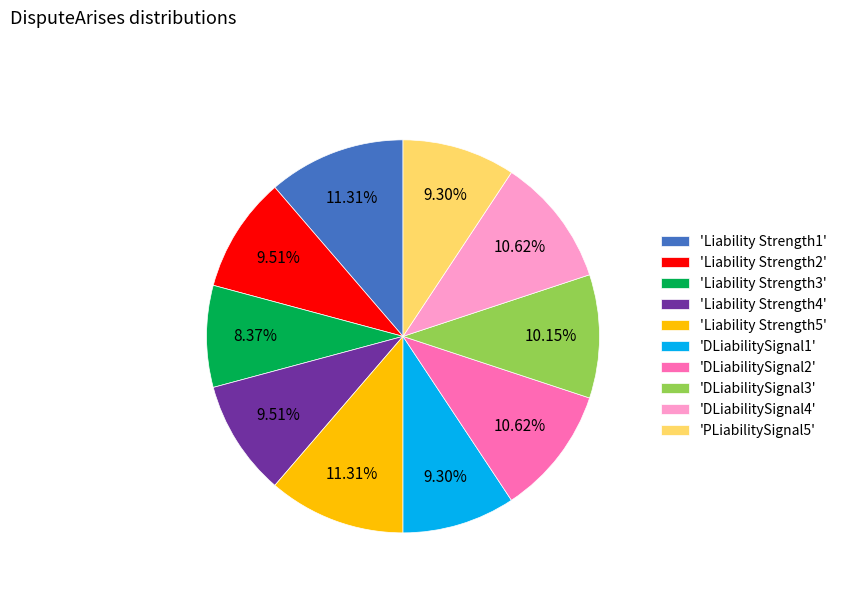

To the nearest percent, what is the average slice percentage?

10%